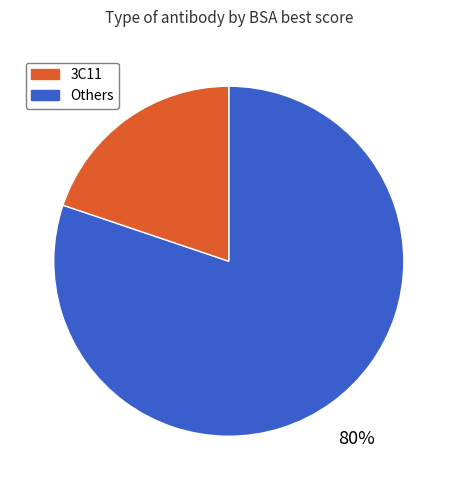

Is there a majority slice in this chart?

Yes